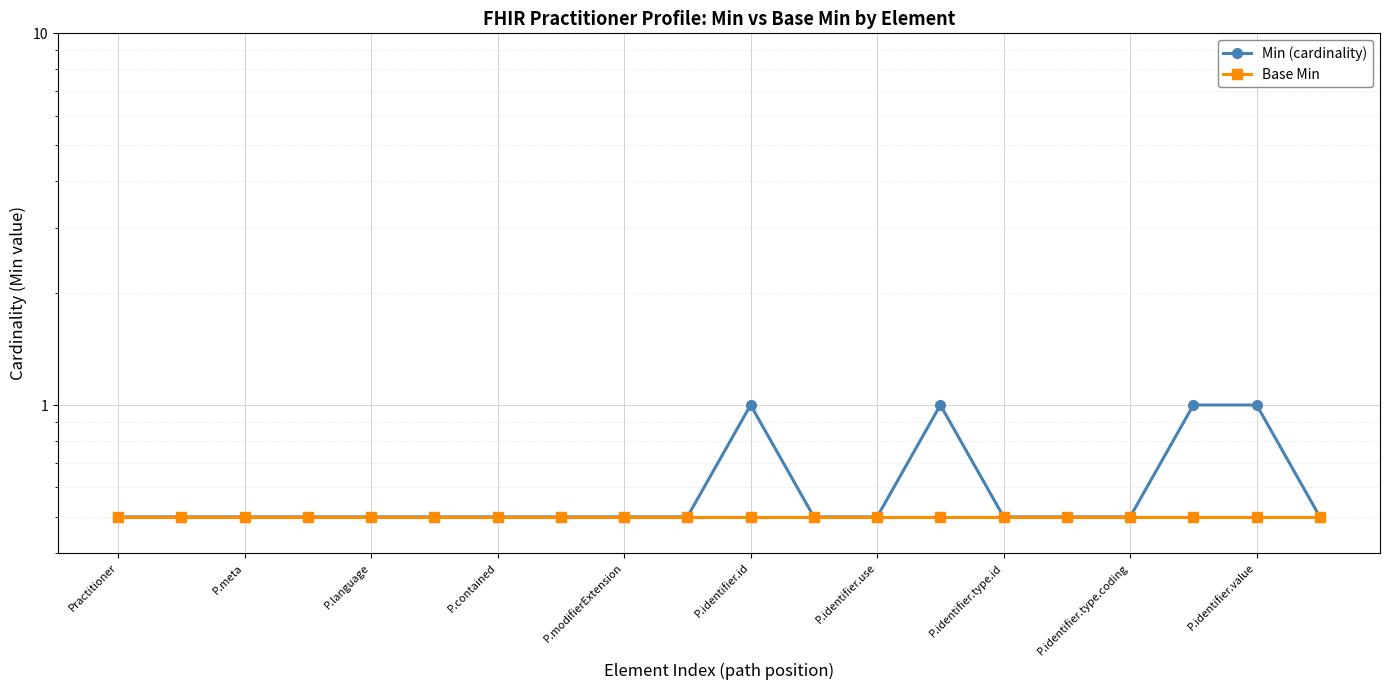

What is the highest value of the Min (cardinality) series?

1.0